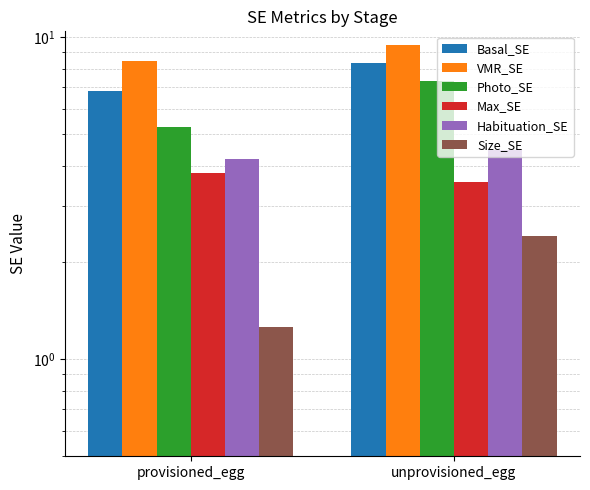

The value of VMR_SE at unprovisioned_egg is 9.4. True or false?

True